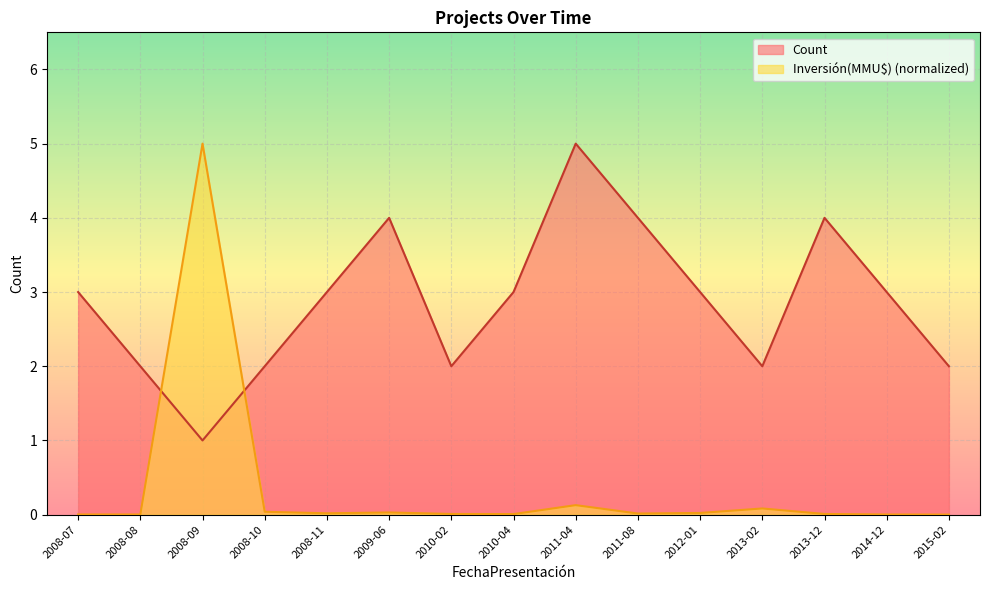

Which series has the largest total across all categories?

Count